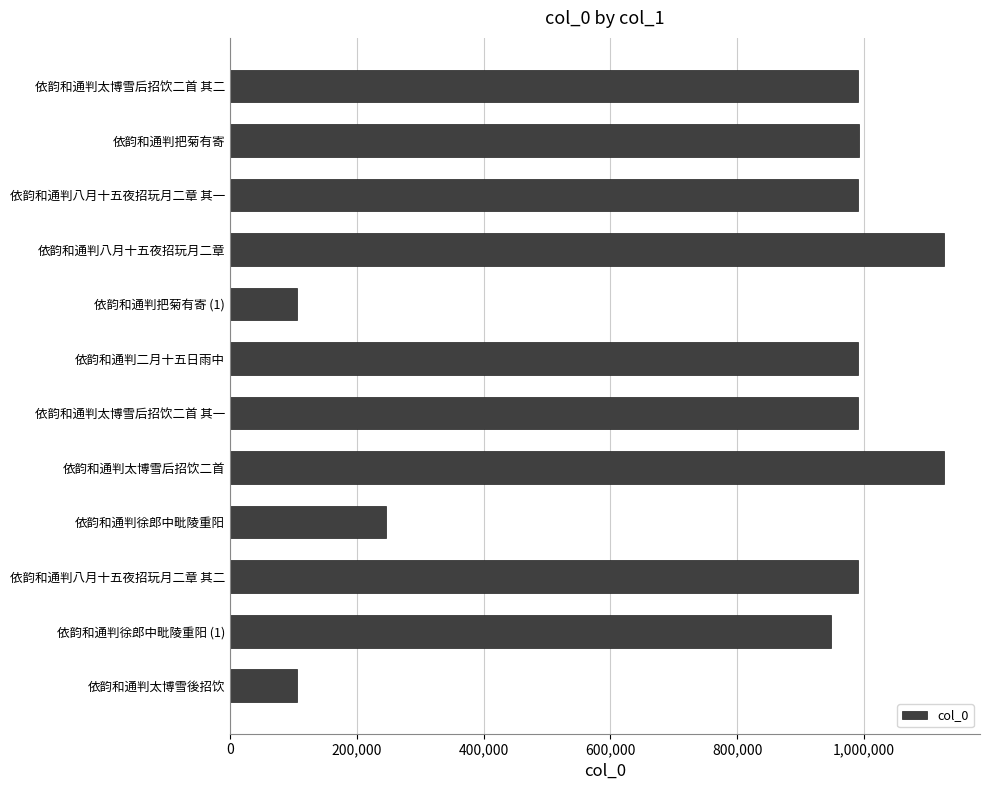

What is the ratio of the value at 依韵和通判太博雪后招饮二首 其二 to the value at 依韵和通判八月十五夜招玩月二章 其二?

1.0